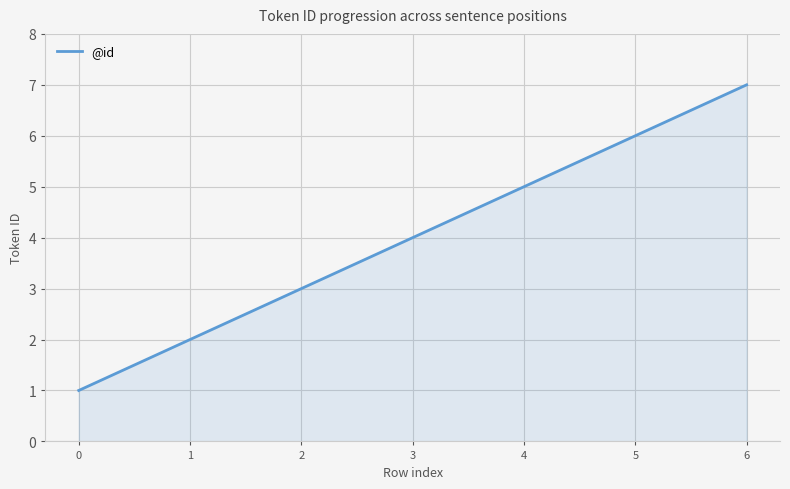

What is the maximum value shown in the chart?

7.0